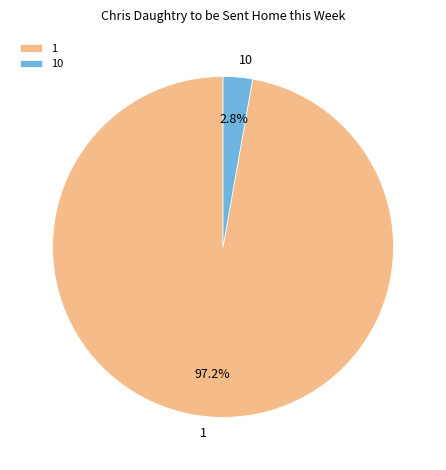

Is 10 the majority of the pie?

No